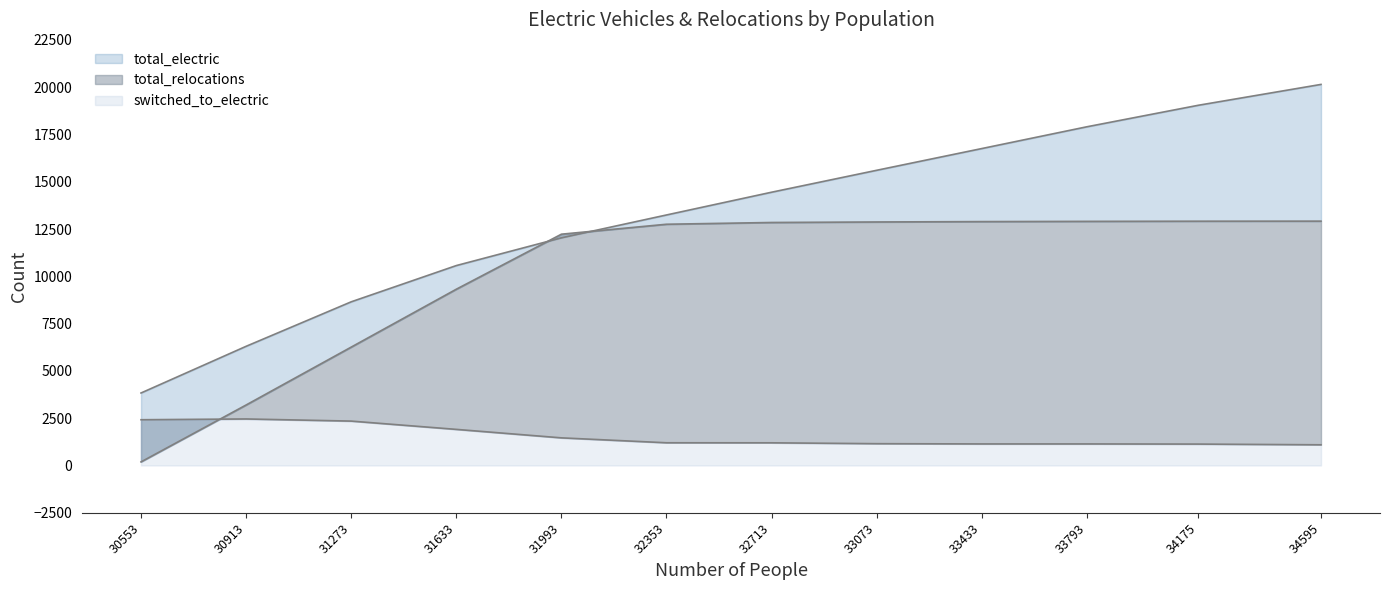

What is the difference between the total_relocations values at 34595 and 32353?

164